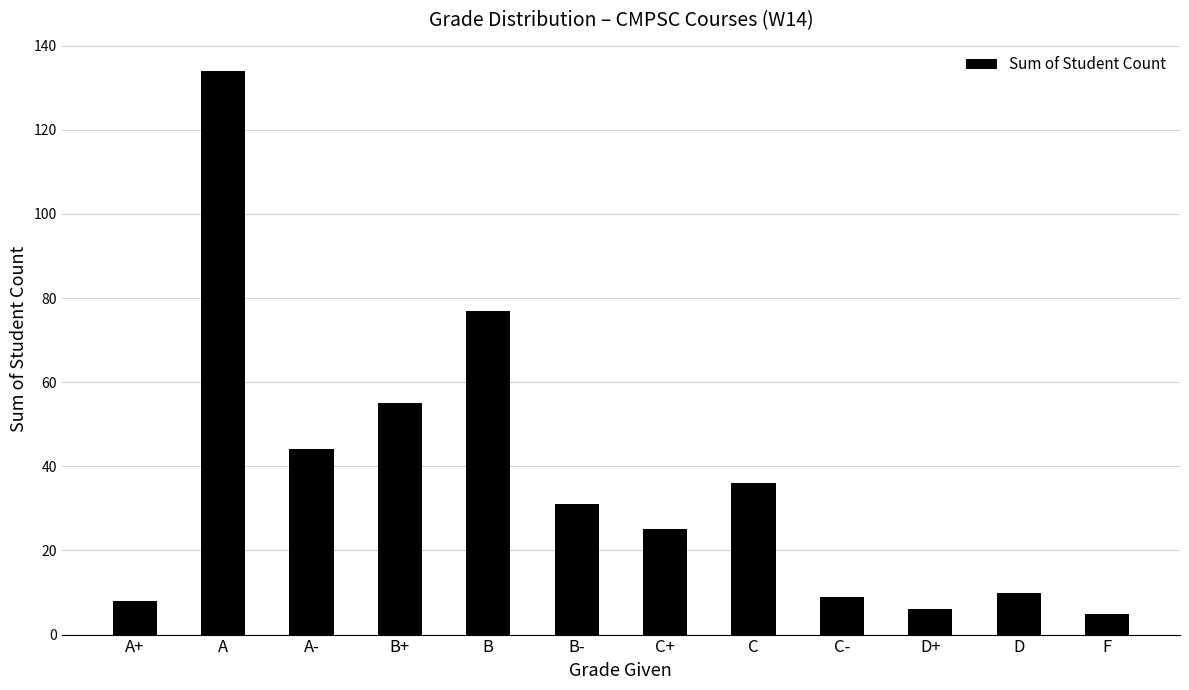

Is it true that the value at C+ is 25?

True